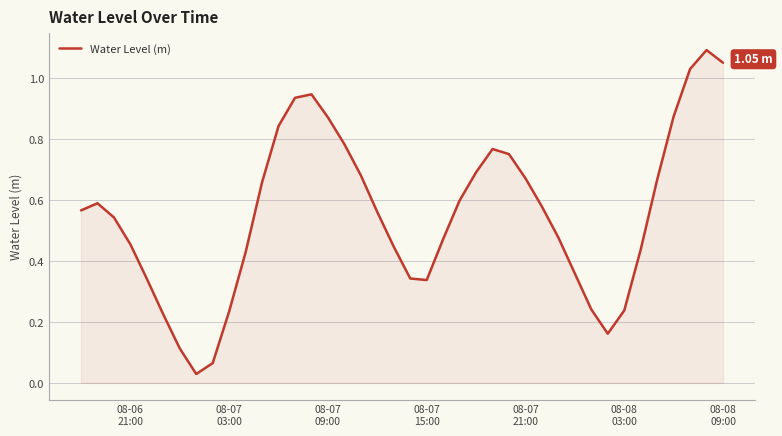

How many lines are shown in the chart?

1